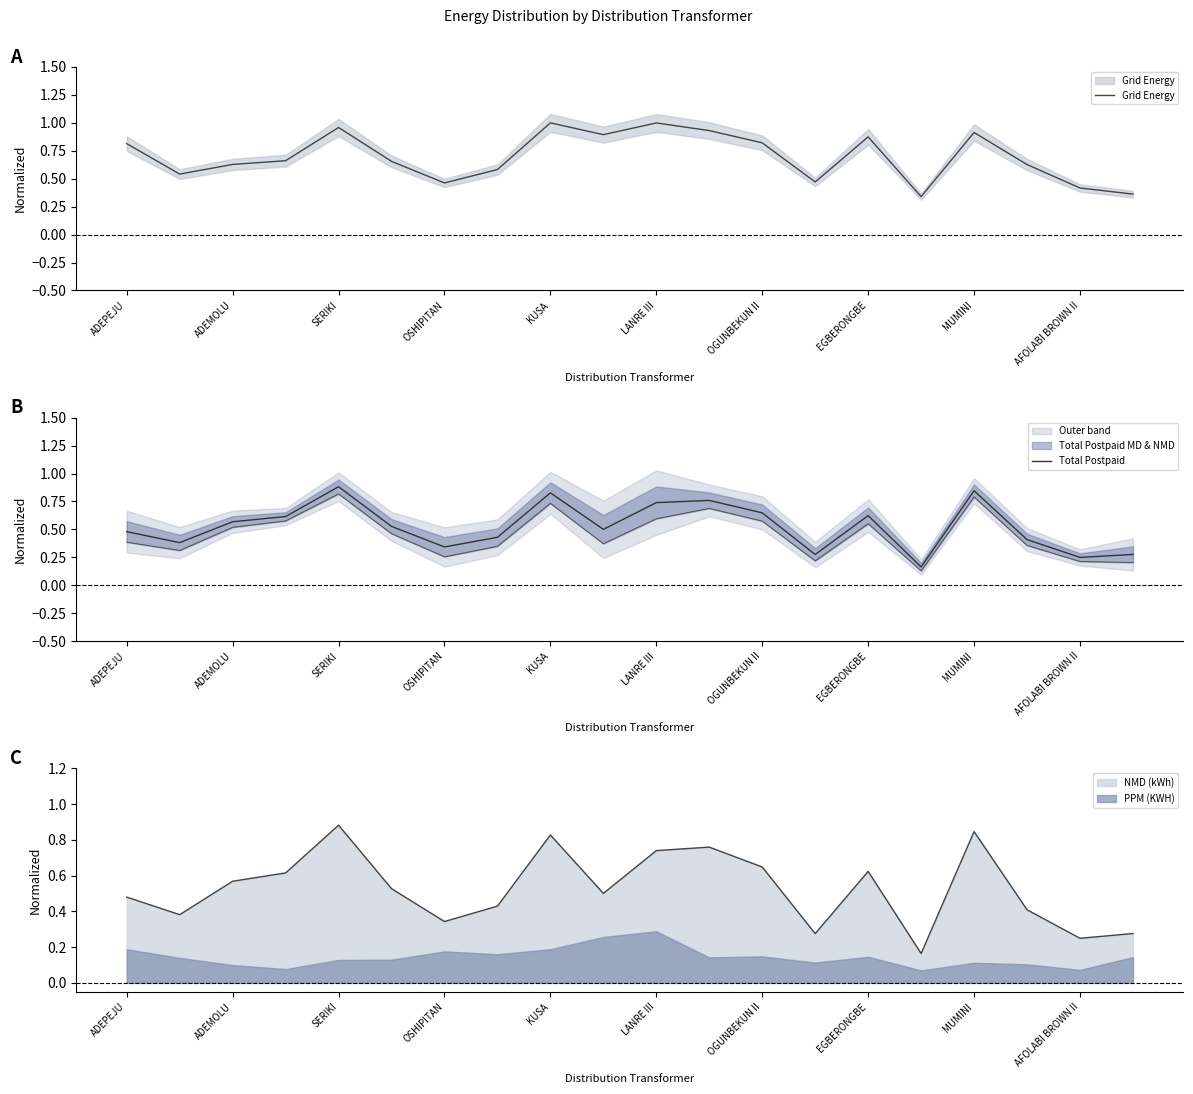

What is the label of the 1st point from the left?

ADEPEJU